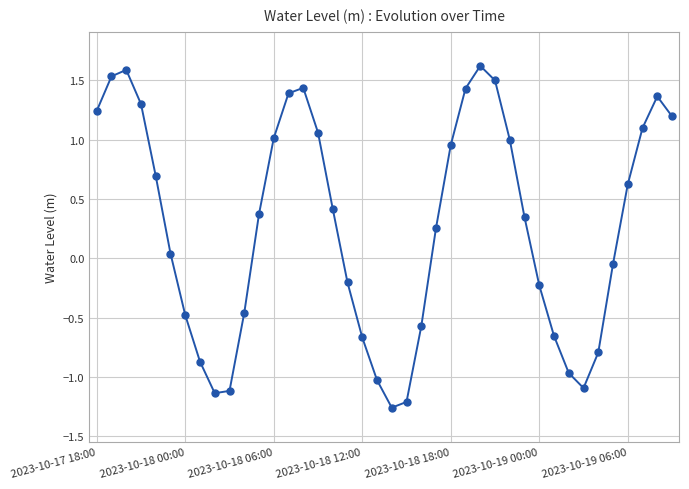

What is the difference between the maximum and minimum values?

2.9